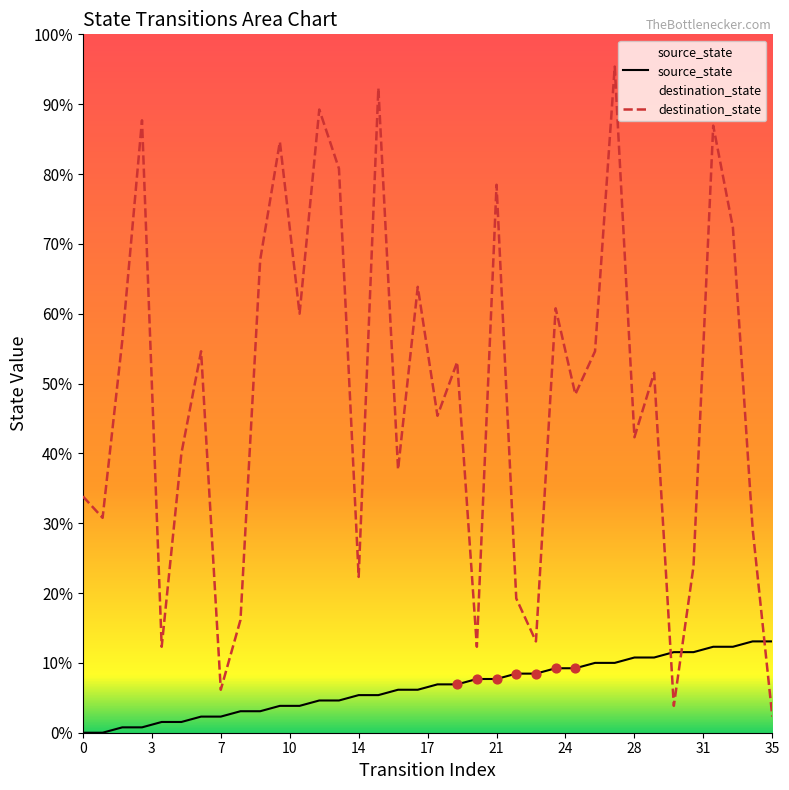

At which category is the sum across all series the highest?

27